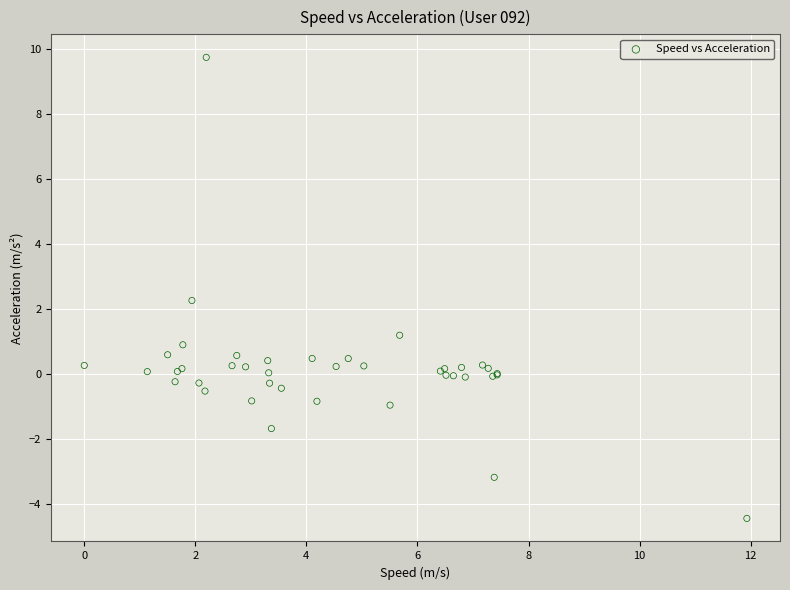

What Y value in the scatter plot is closest to 2?

2.3